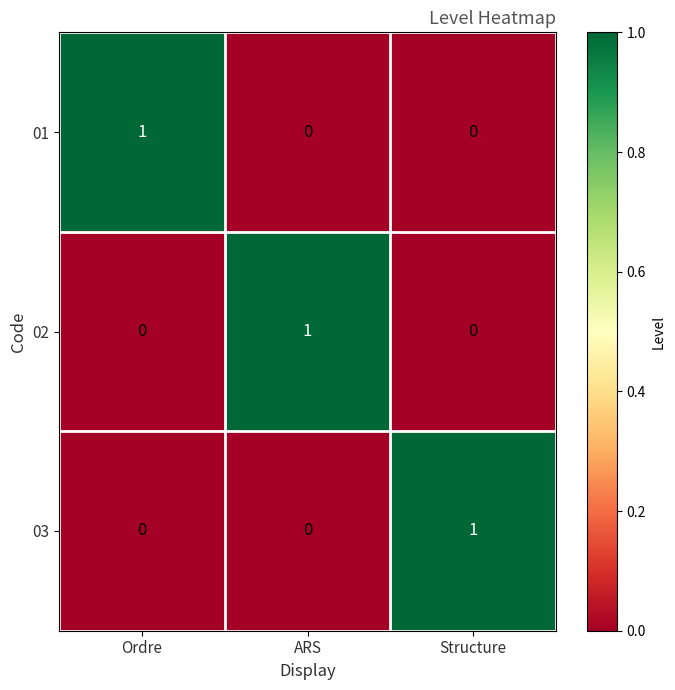

Is it true that 02 equals -1 at Structure?

False